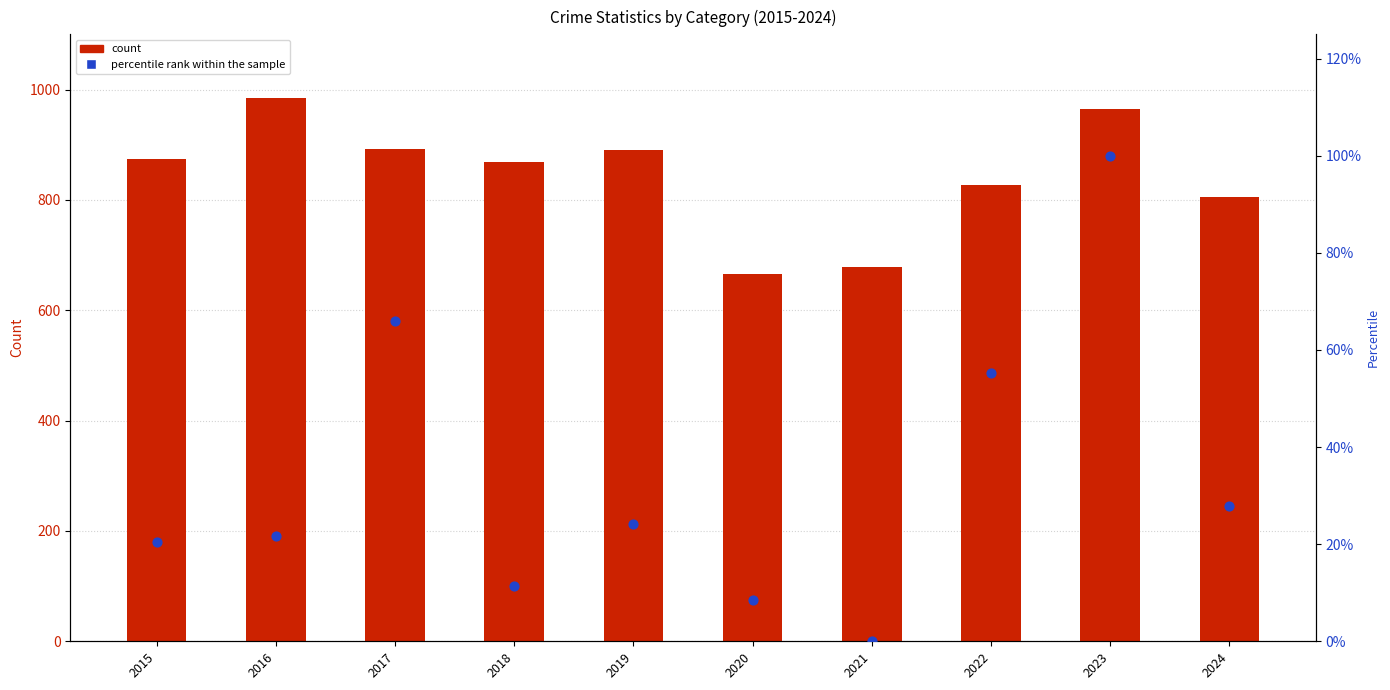

Which series reaches the maximum Y coordinate?

Theft